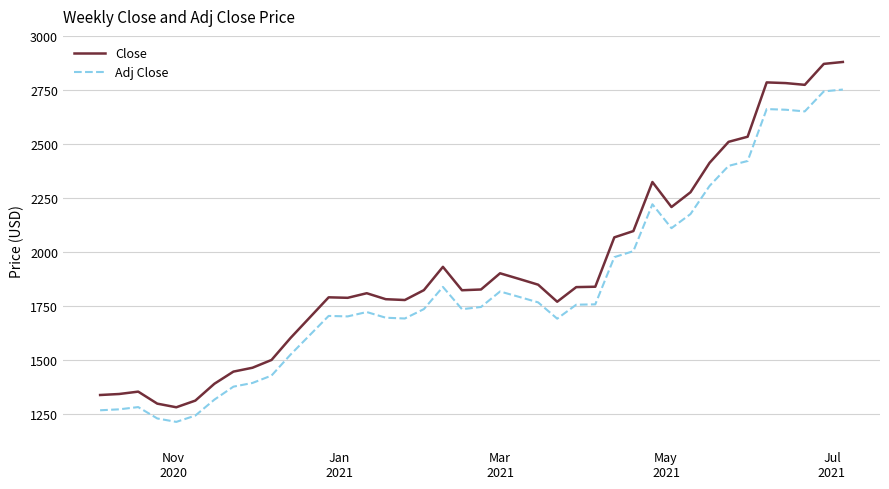

What is the minimum value for Adj Close?

1212.3